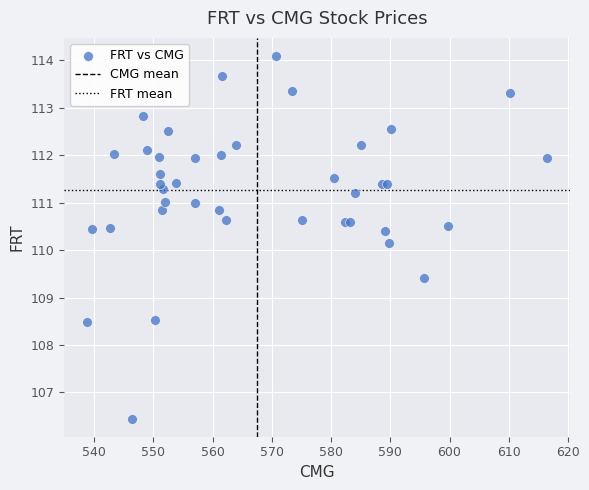

What is the range of Y values (max minus min)?

7.6